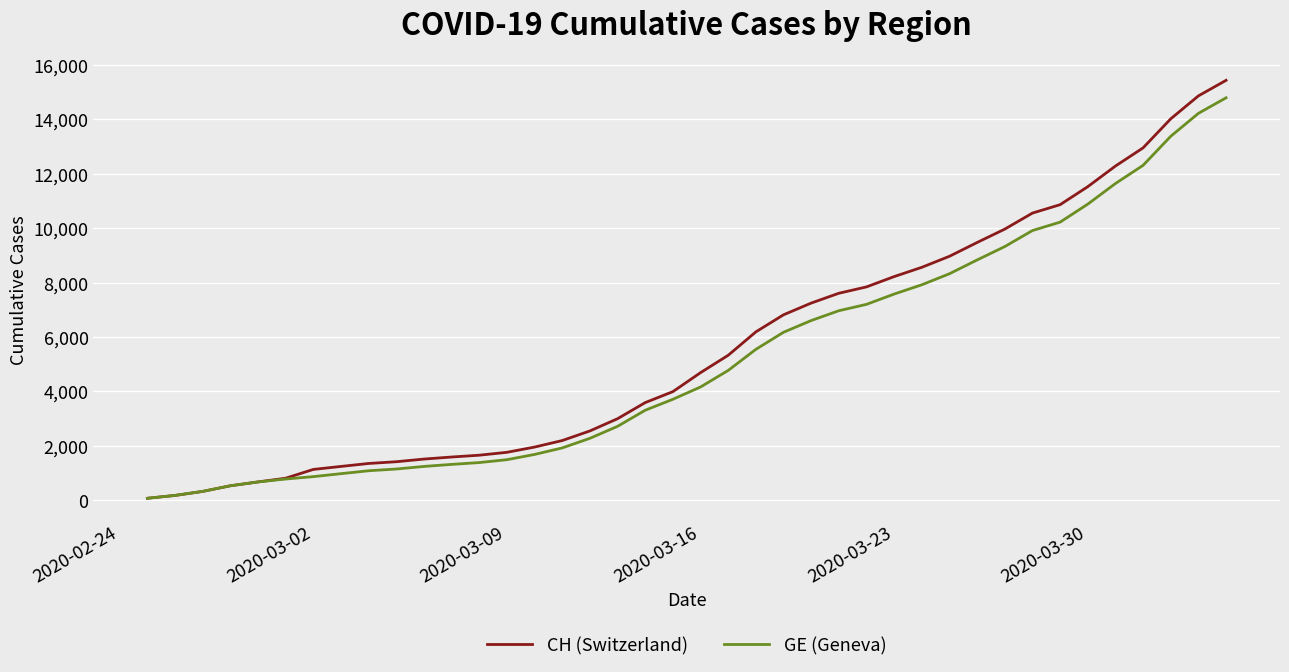

Rank the series by their maximum value, from highest to lowest.

CH (Switzerland), GE (Geneva)